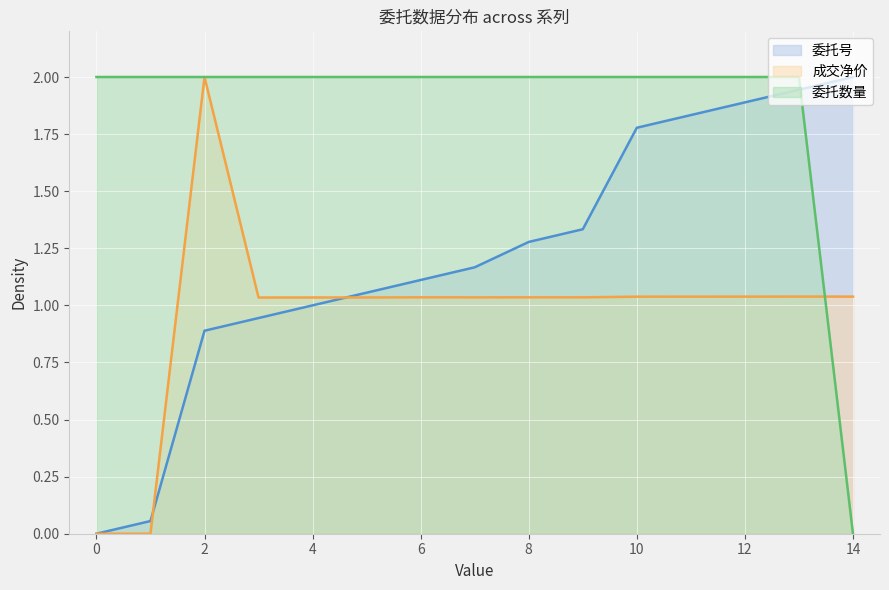

List the labels in order of 成交净价 value, largest first.

2, 13, 12, 14, 11, 10, 6, 9, 8, 7, 5, 4, 3, 0, 1